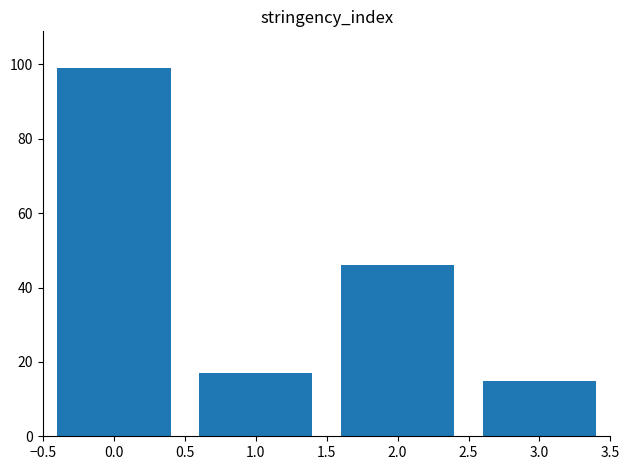

Is it true that the value at 1.0 is 25?

False